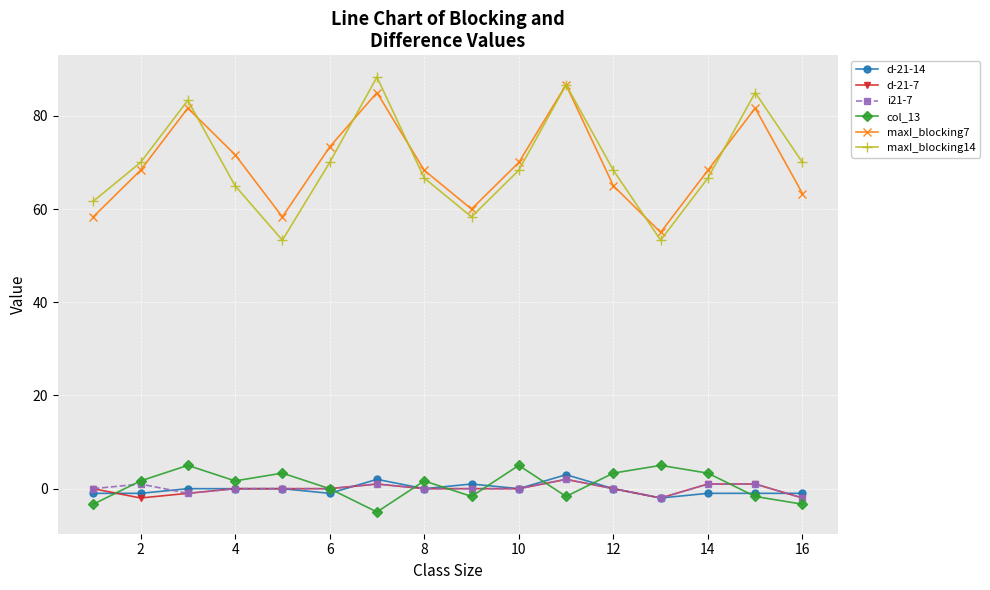

How many lines are shown in the chart?

6